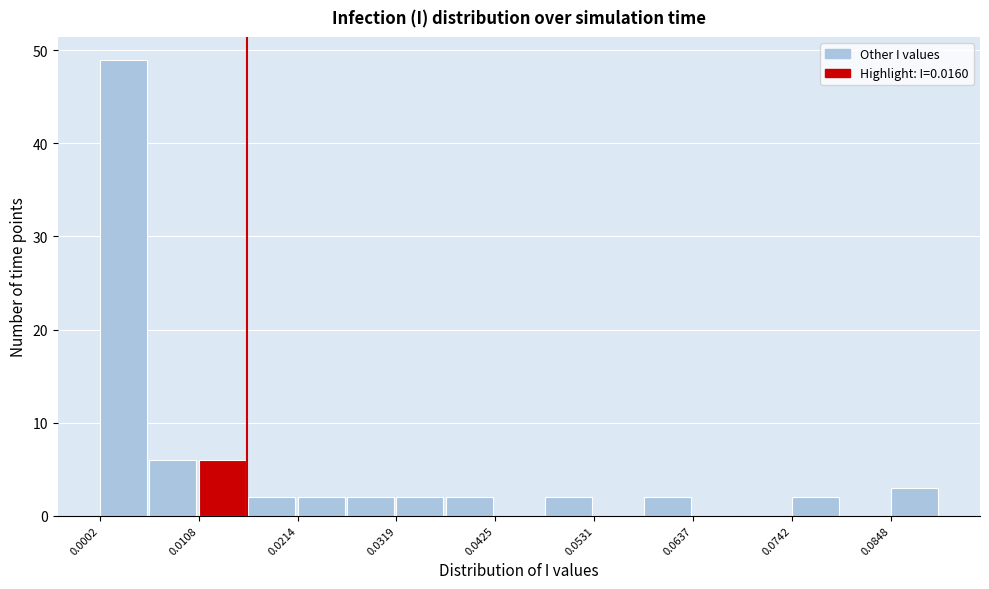

Around what value on the x-axis is the tallest bar? Give the approximate position of its centre, as read against the axis.

0.002